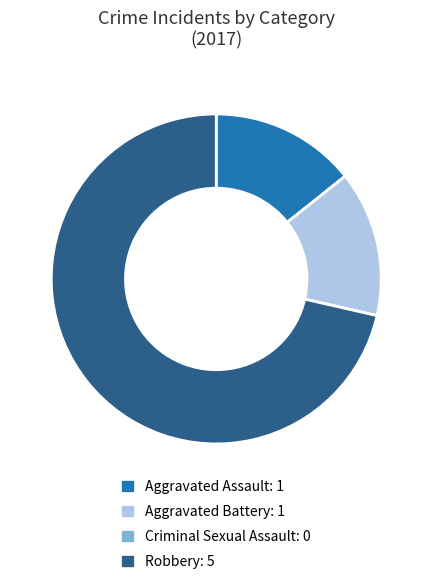

Which category accounts for the majority?

Robbery